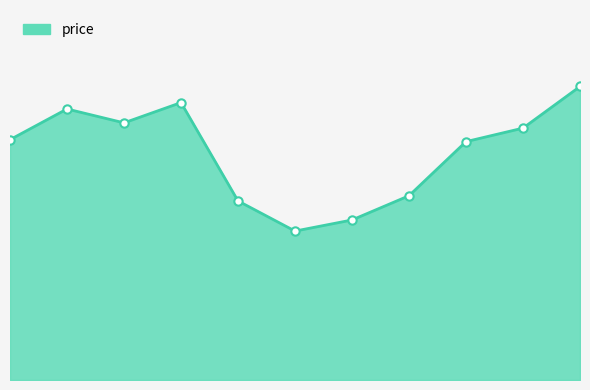

Does the chart have visible grid lines?

No